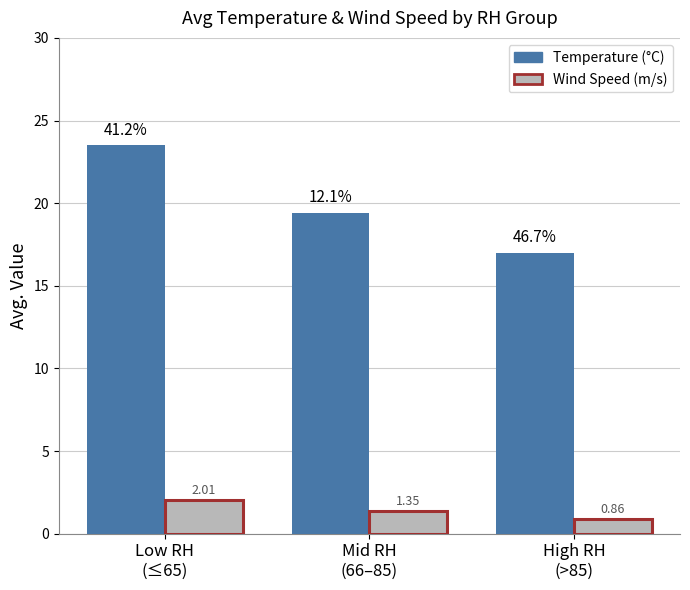

Does the chart contain stacked bars?

No